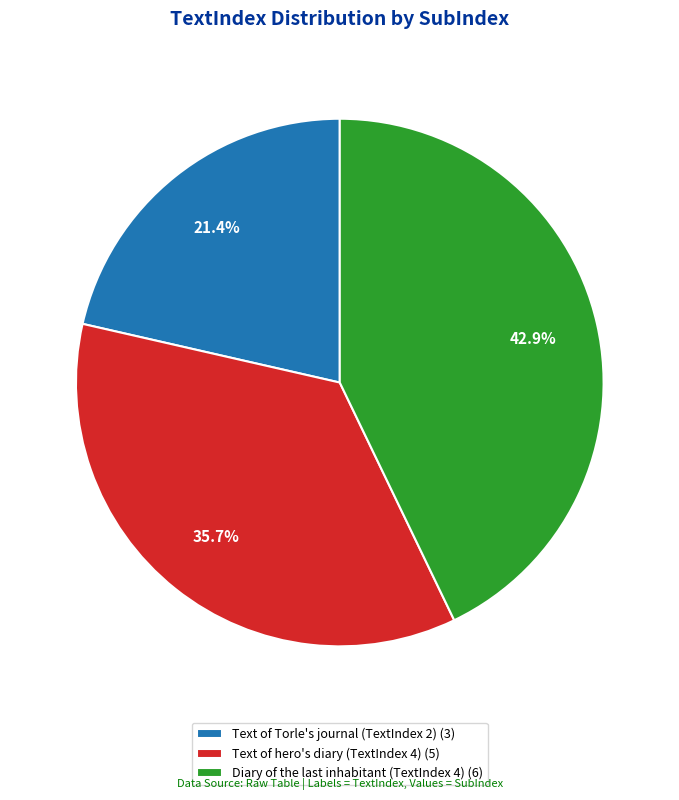

What is the total percentage of Text of Torle's journal (TextIndex 2) (3) and Text of hero's diary (TextIndex 4) (5)?

57.1%